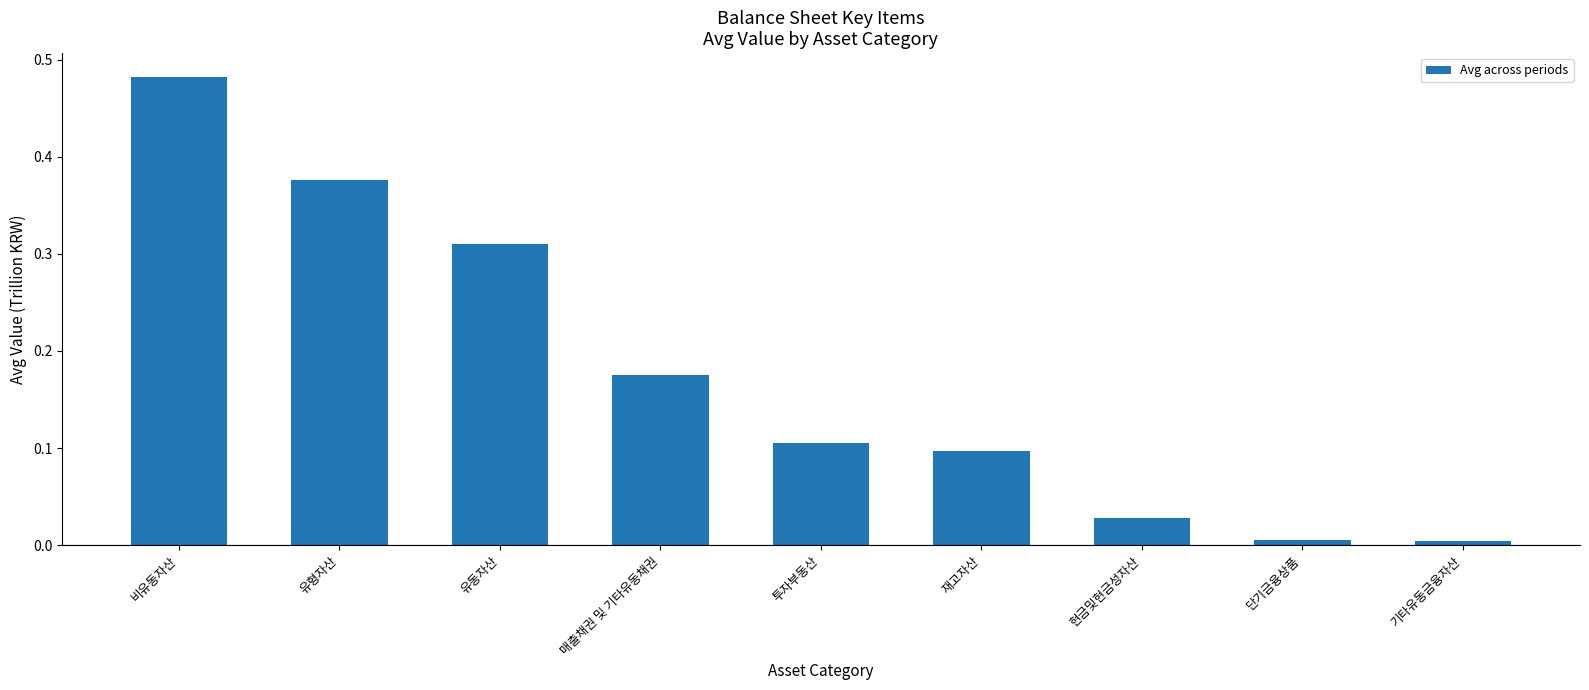

Which category has the highest value across all series?

비유동자산